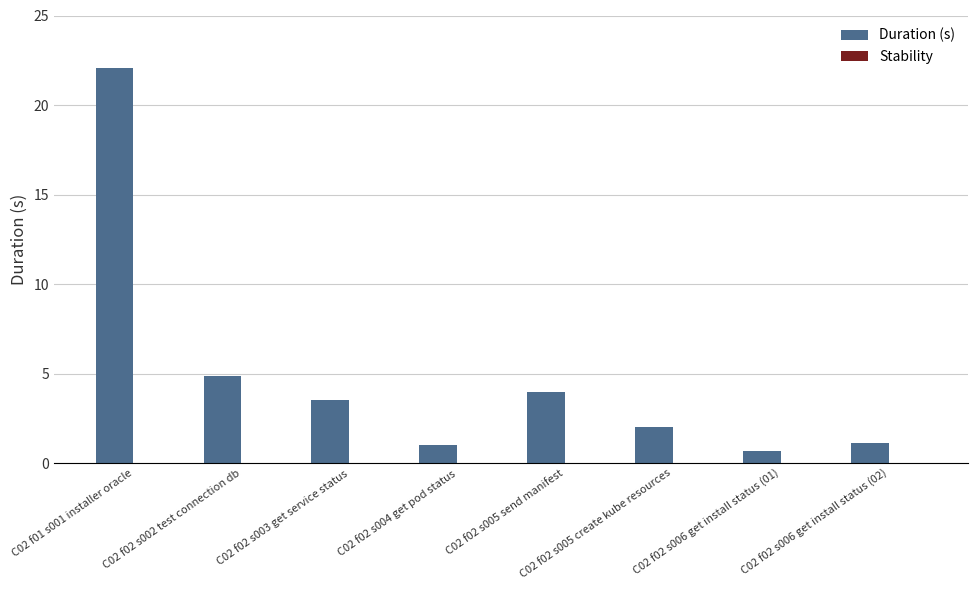

What is the difference between the values at C02 f02 s004 get pod status and C02 f02 s003 get service status?

2.5